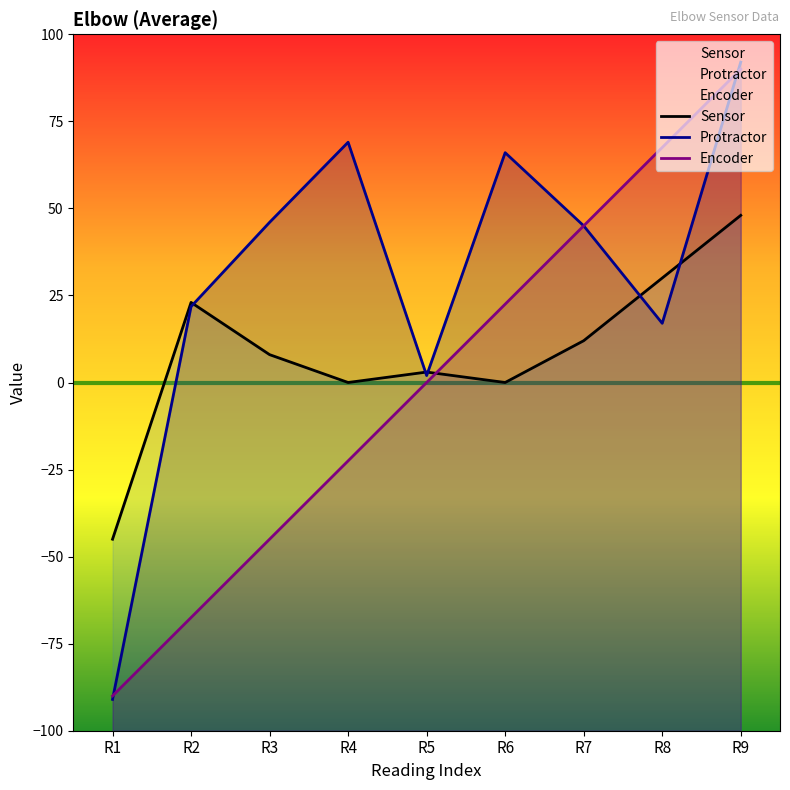

What is the average value of the Sensor series?

8.8